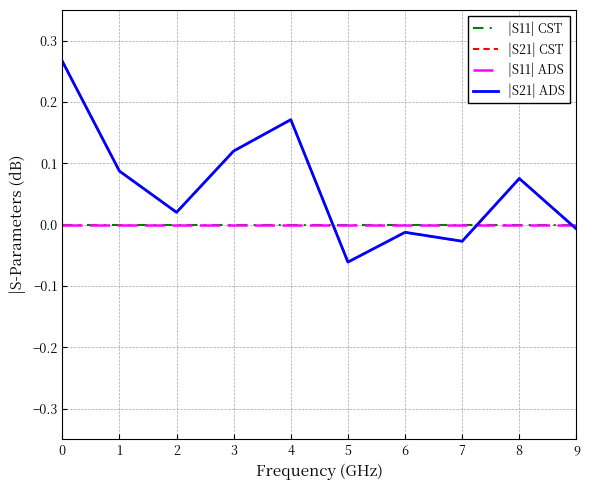

List the labels in order of |S21| CST value, largest first.

0, 4, 3, 1, 8, 2, 9, 6, 7, 5